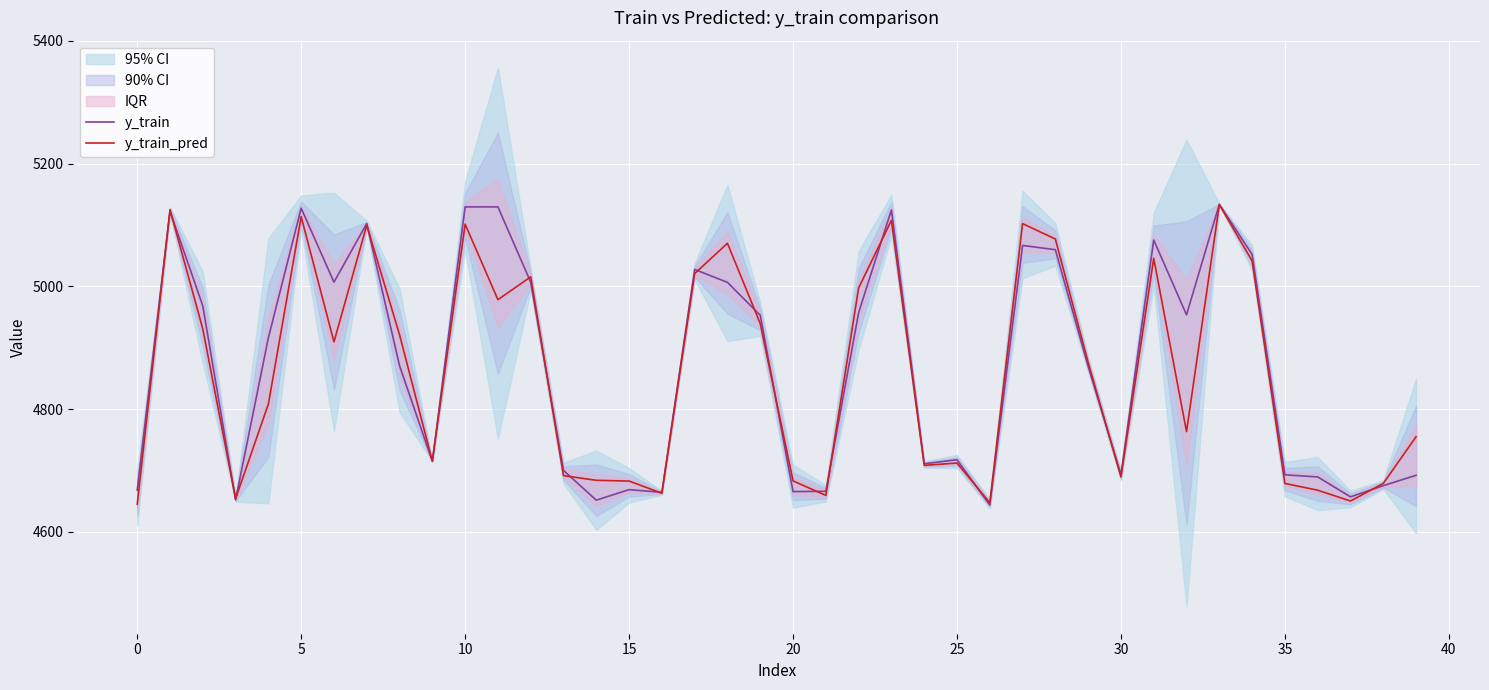

What is the difference between the second highest and minimum values in the y_train_pred series?

479.9